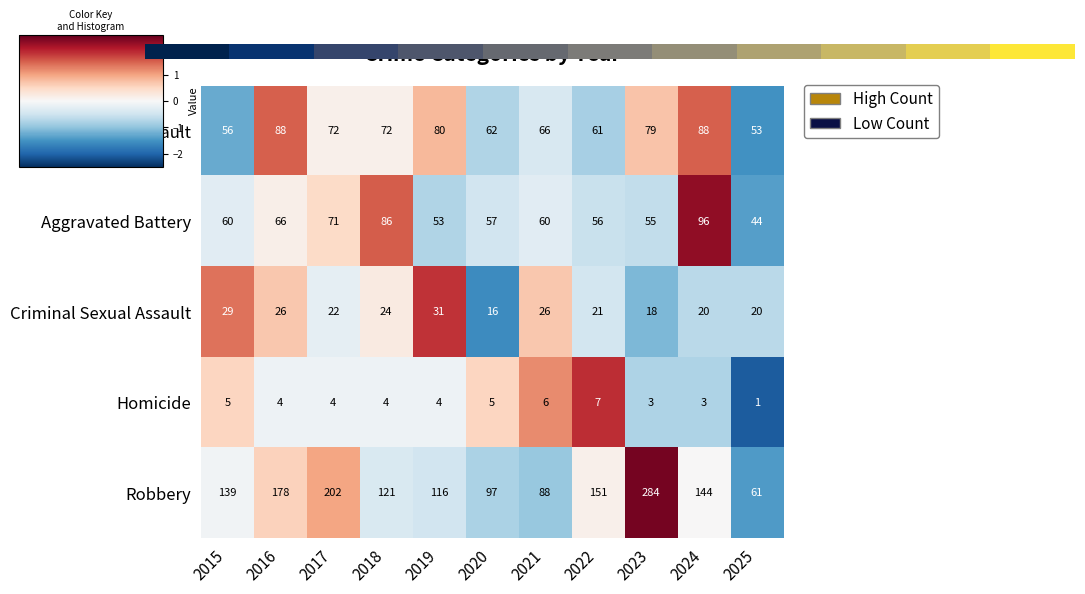

How many categories are shown in the chart?

11